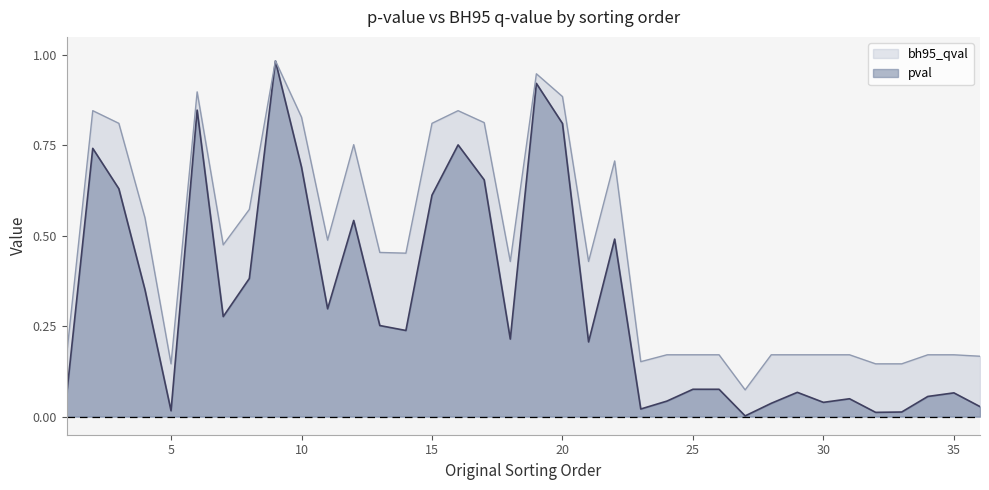

How many lines are shown in the chart?

2